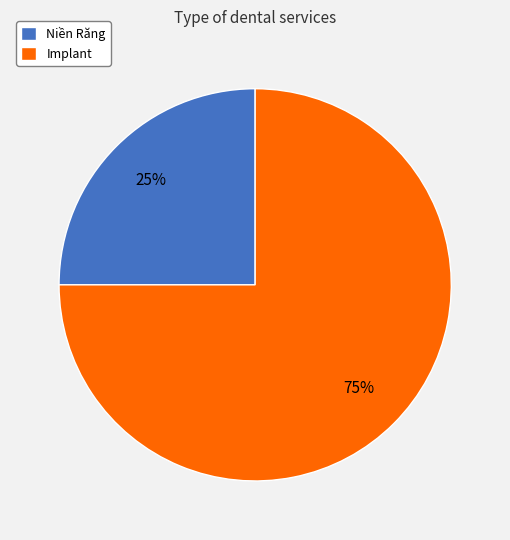

The Niền Răng slice represents 16% of the pie. True or false?

False